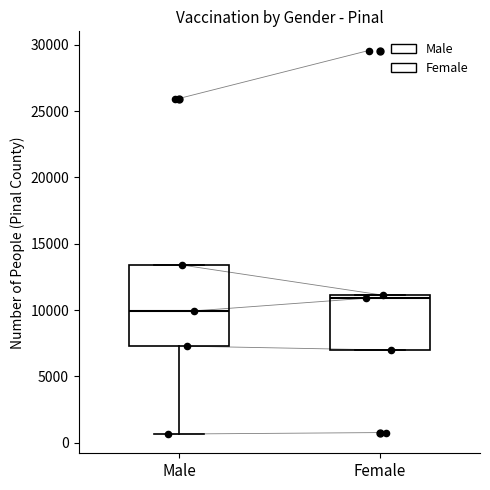

Reading left to right, transcribe this box plot: for each box, give where its median line is, the range the box spans, and where its two whiskers end, as read against the y-axis. The values are not printed on the chart, so give them approximately, as read against the axis.

Male: median 10000, box 7500 to 13500, whiskers 500 to 13500
Female: median 11000 (just below the box's upper edge), box 7000 to 11000, whiskers 7000 to 11000